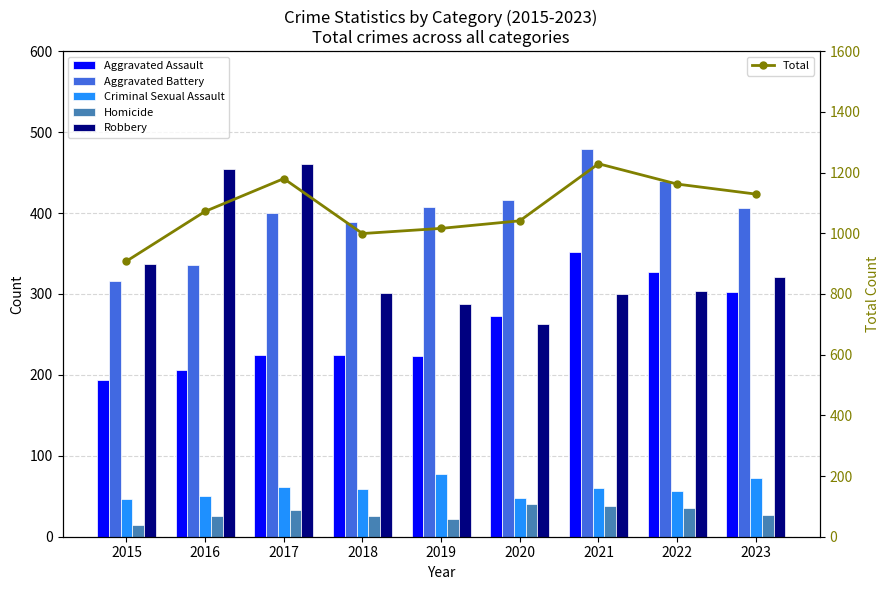

What is the sum of all Criminal Sexual Assault values?

530